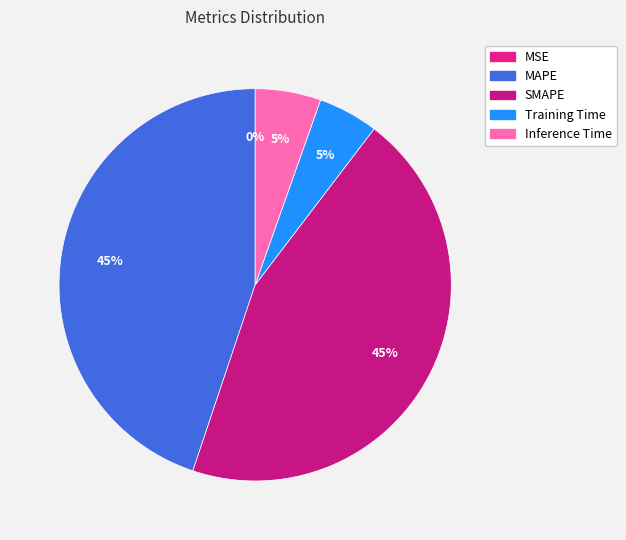

Does Inference Time account for over 50% of the chart?

No